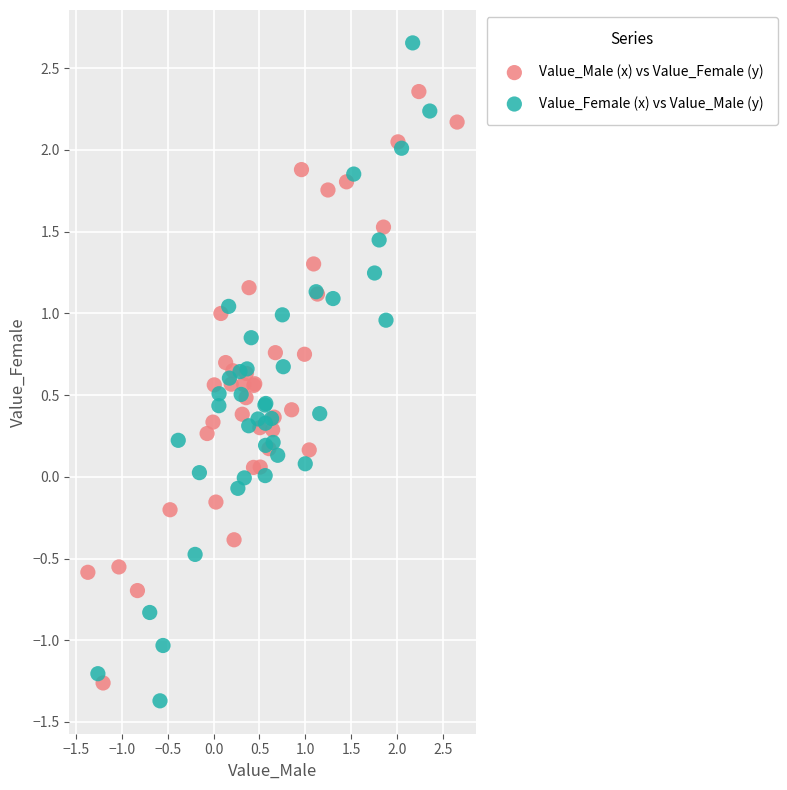

Which series has the widest spread of Y values?

Value_Female (x) vs Value_Male (y)